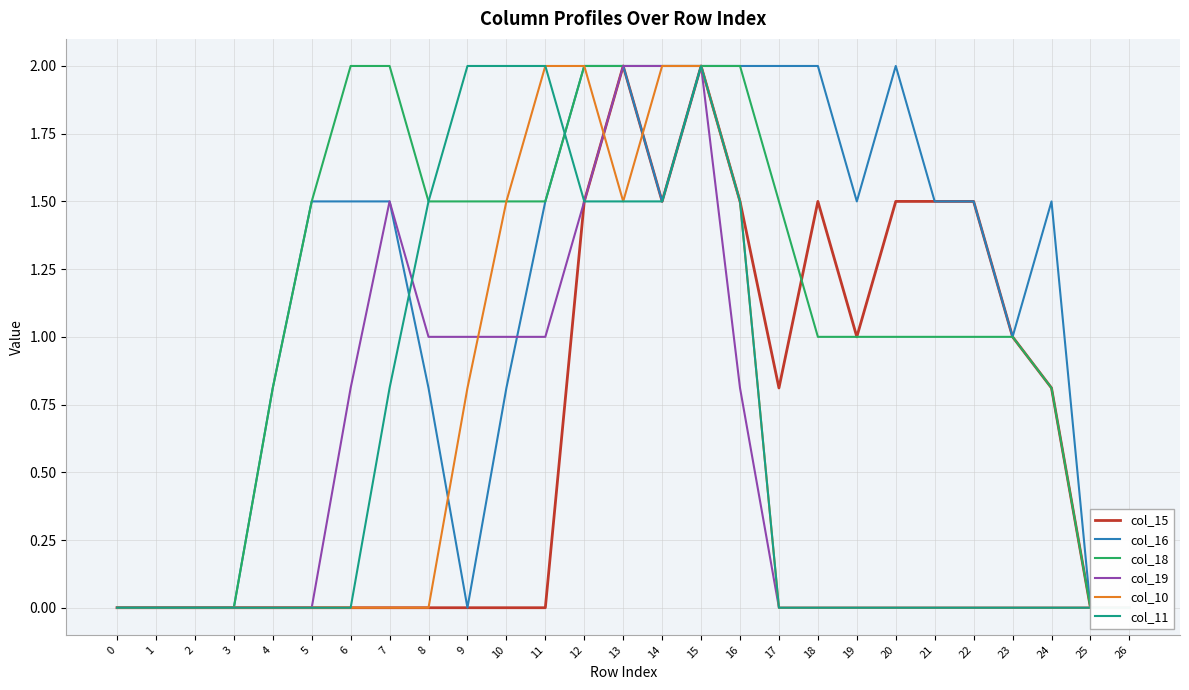

Is it true that col_19 equals 1.2 at 6?

False